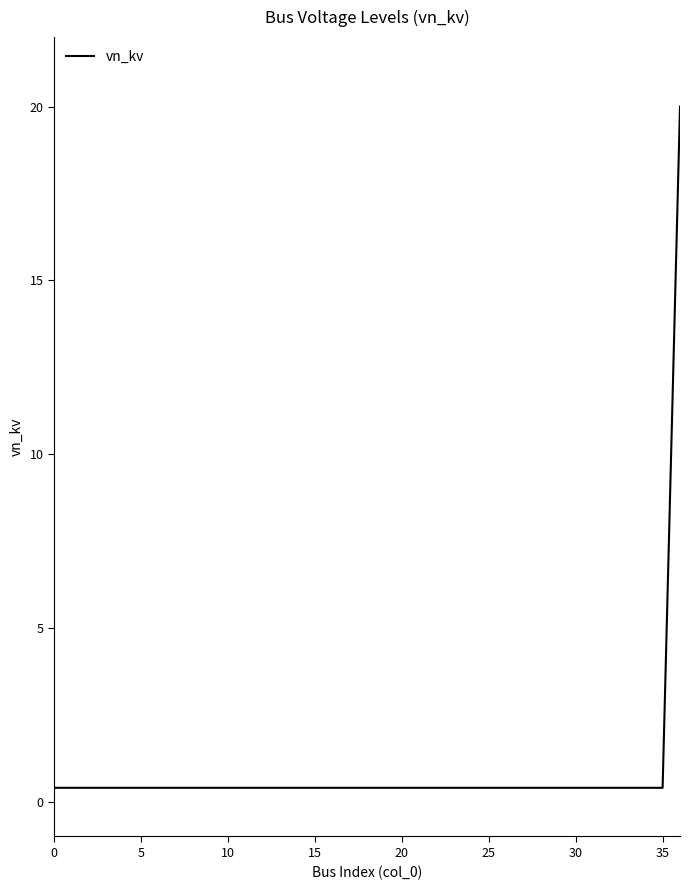

What is the sum of all values?

34.4